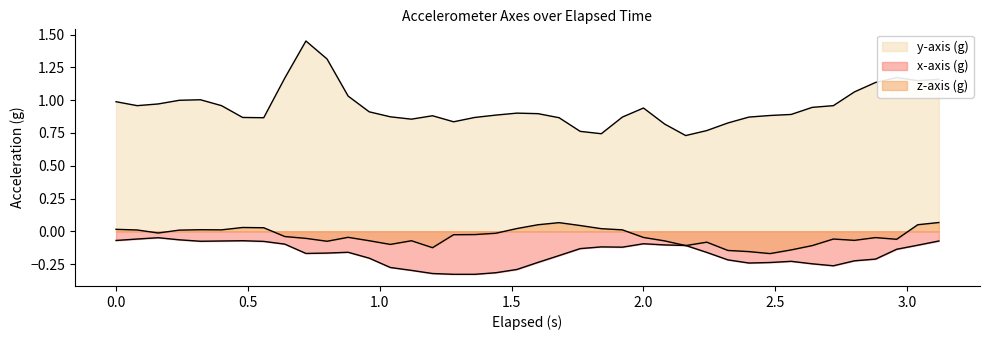

What is the sum of all y-axis (g) values?

38.0